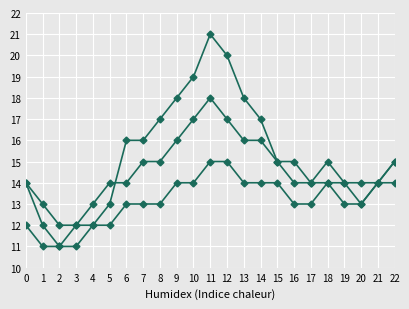

How many lines are shown in the chart?

3